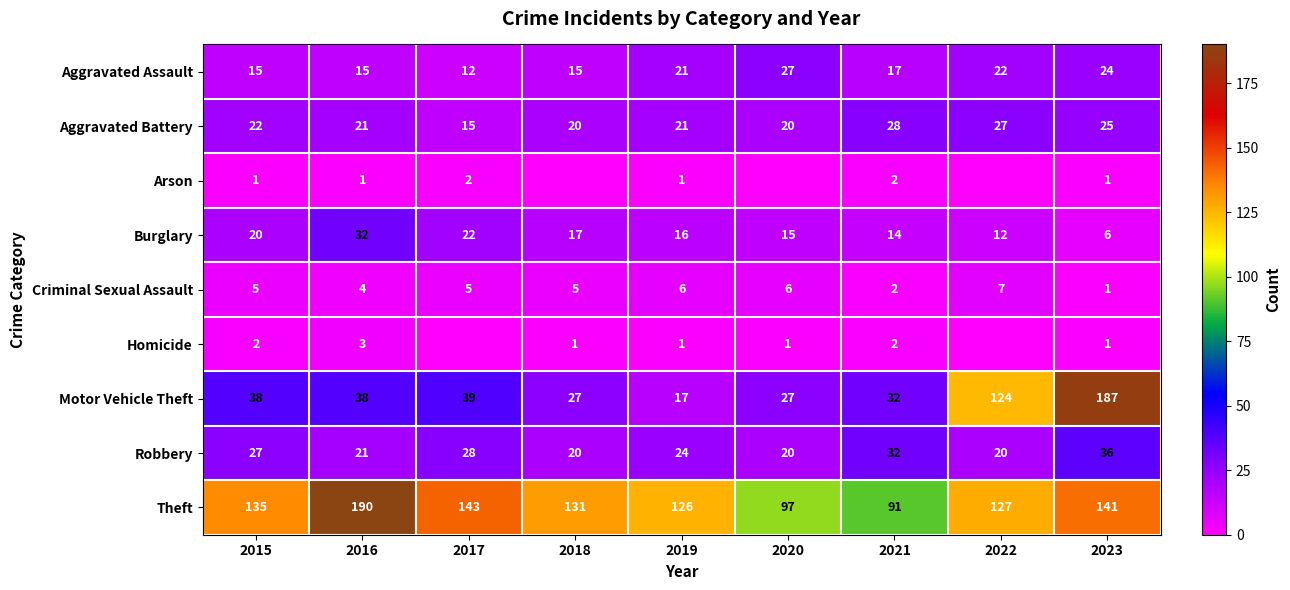

Is it true that Criminal Sexual Assault equals 8 at 2015?

False